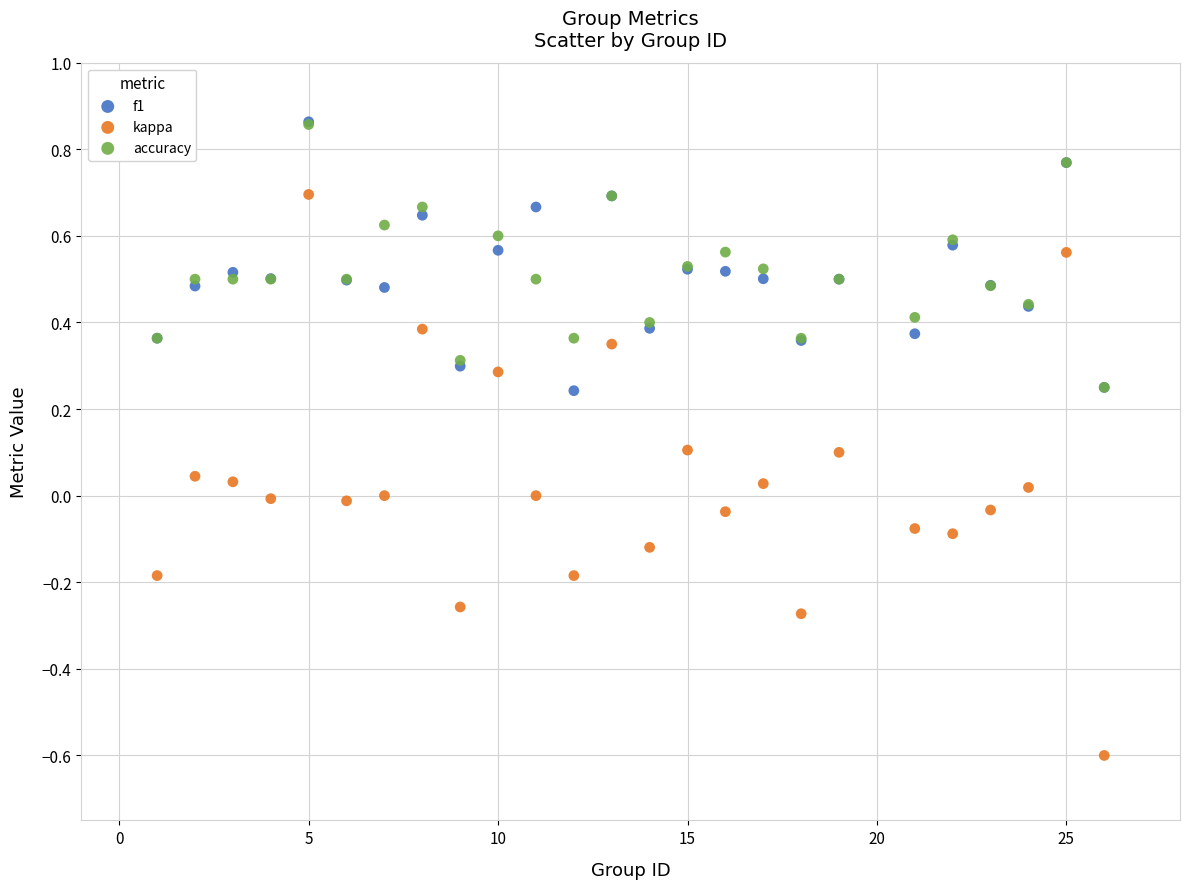

Which series reaches the minimum Y coordinate?

kappa